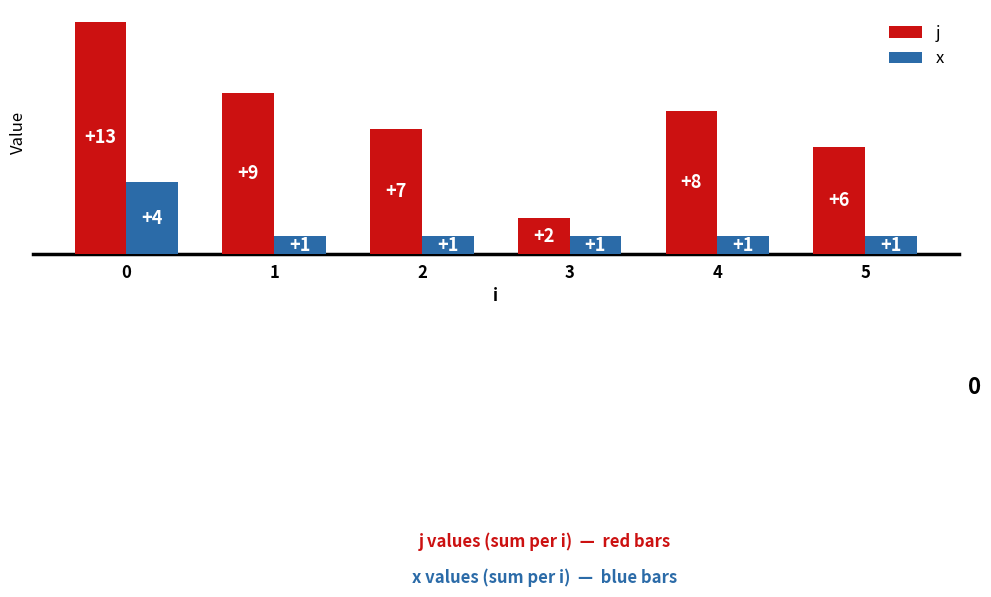

Reading left to right, transcribe all the data shown in this chart.

j: 0=13	1=9	2=7	3=2	4=8	5=6
x: 0=4	1=1	2=1	3=1	4=1	5=1